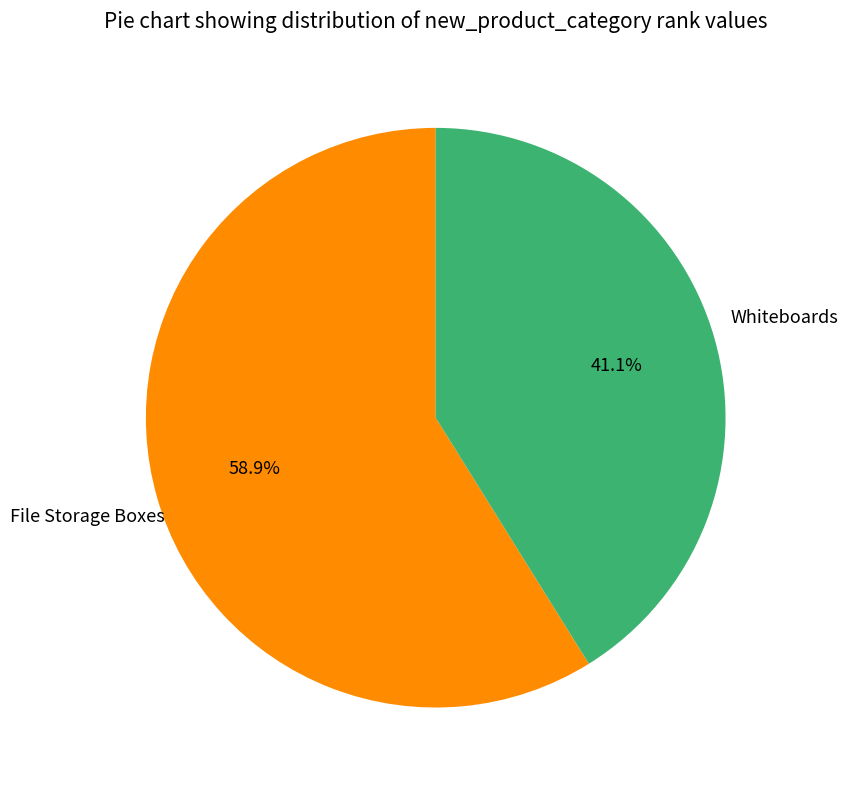

Is there a majority slice in this chart?

Yes